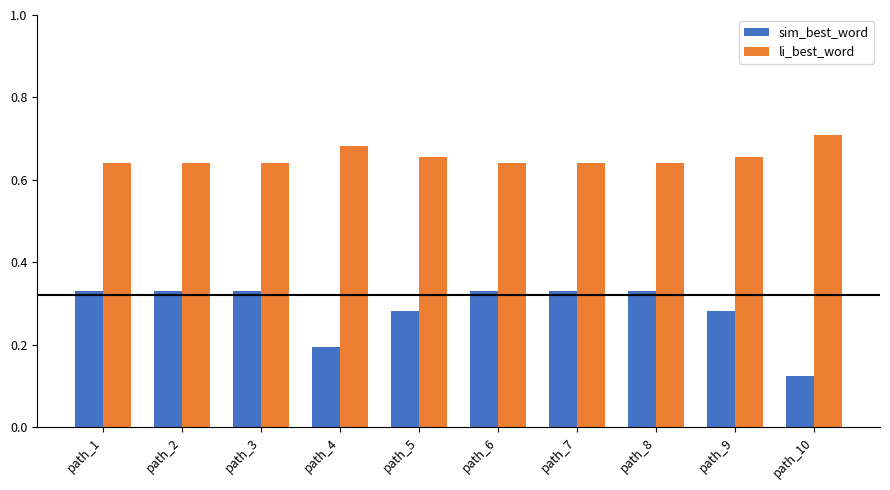

At how many categories does at least one series exceed 0?

10